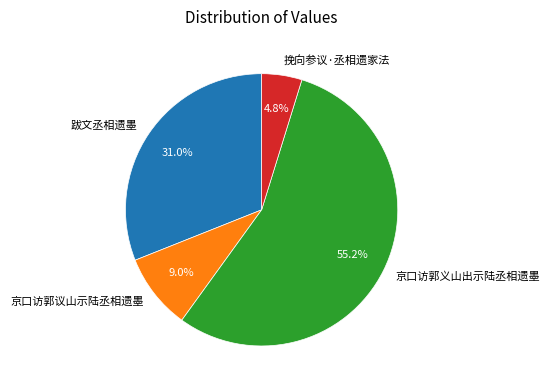

What percentage do 挽向参议·丞相遗家法 and 京口访郭议山示陆丞相遗墨 together represent?

13.8%